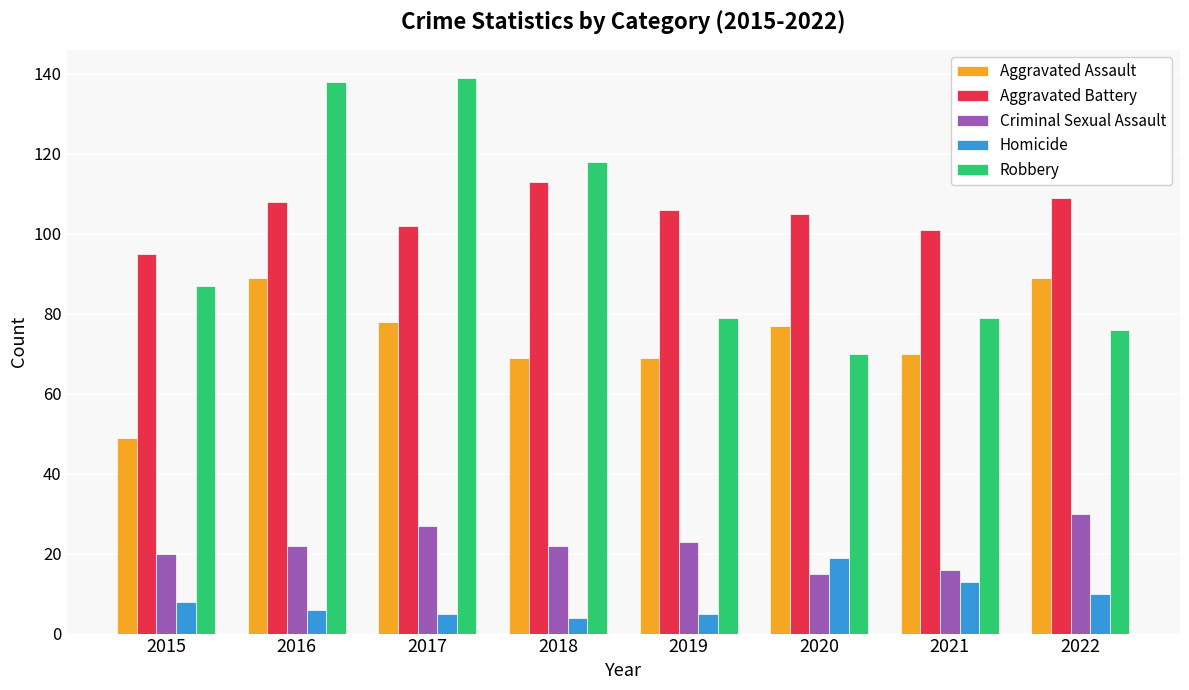

Rank the series at 2015 from highest to lowest value.

Aggravated Battery, Robbery, Aggravated Assault, Criminal Sexual Assault, Homicide